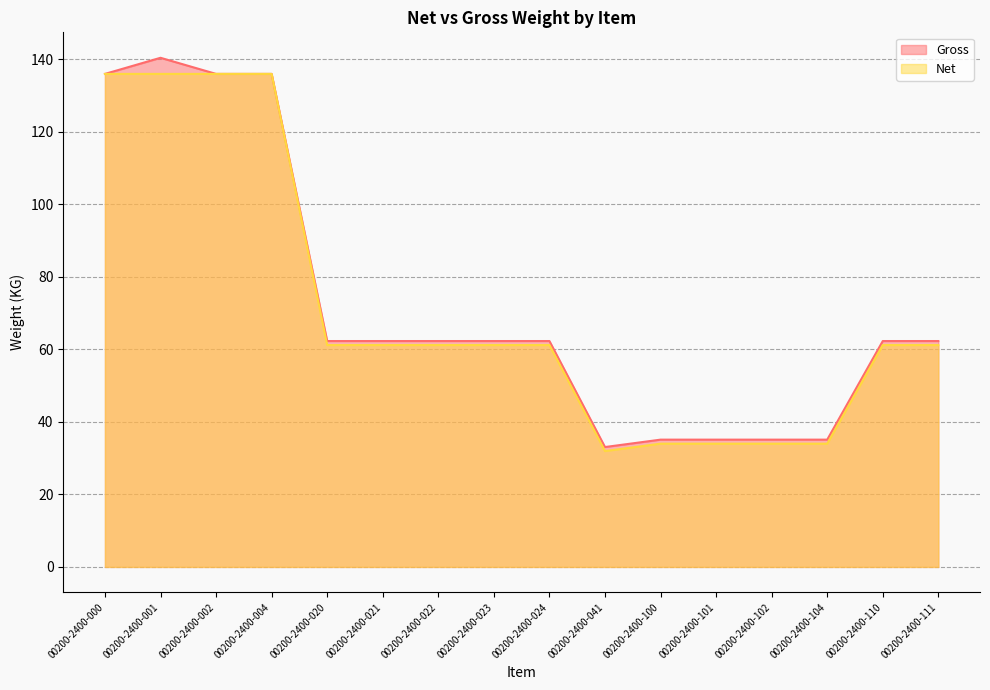

At which category does the chart reach its minimum across all series?

00200-2400-041